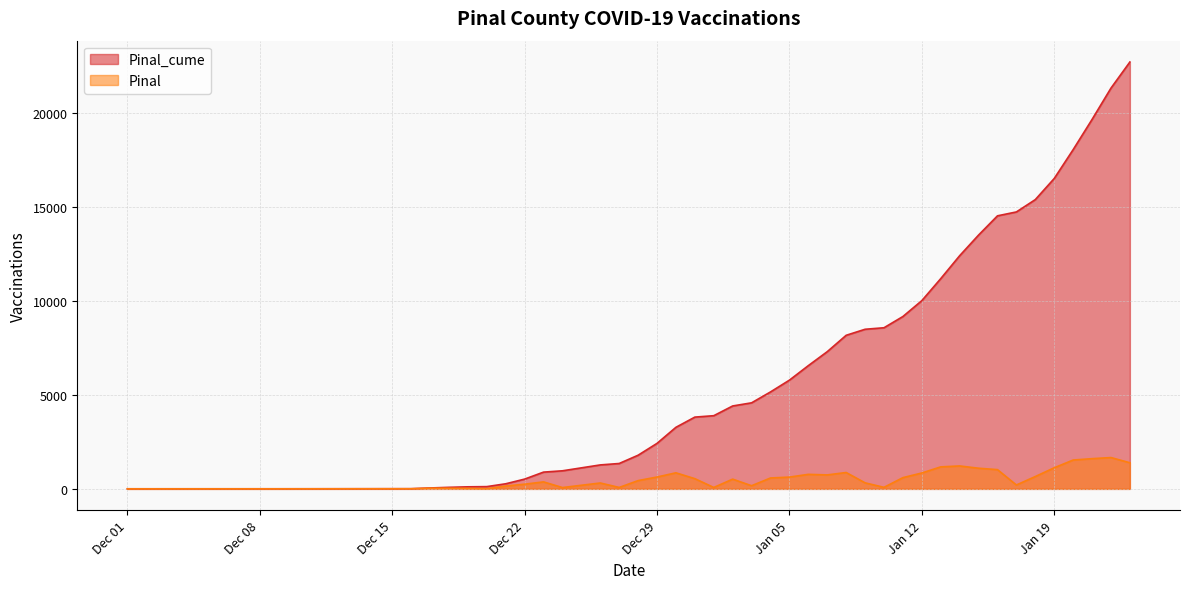

True or false: Pinal and Pinal_cume intersect in this chart.

False